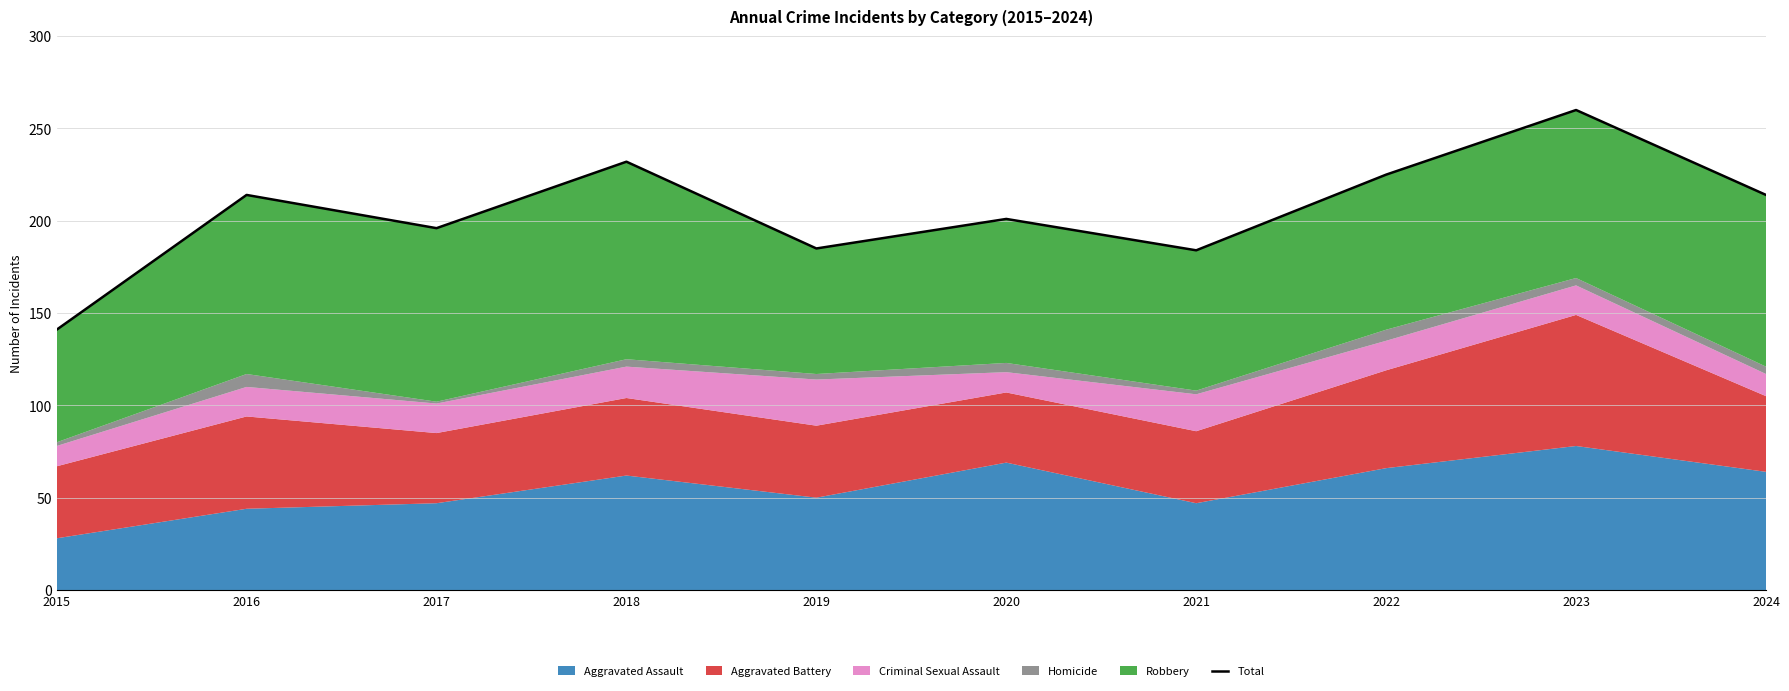

What is the difference between the maximum and minimum values?

119